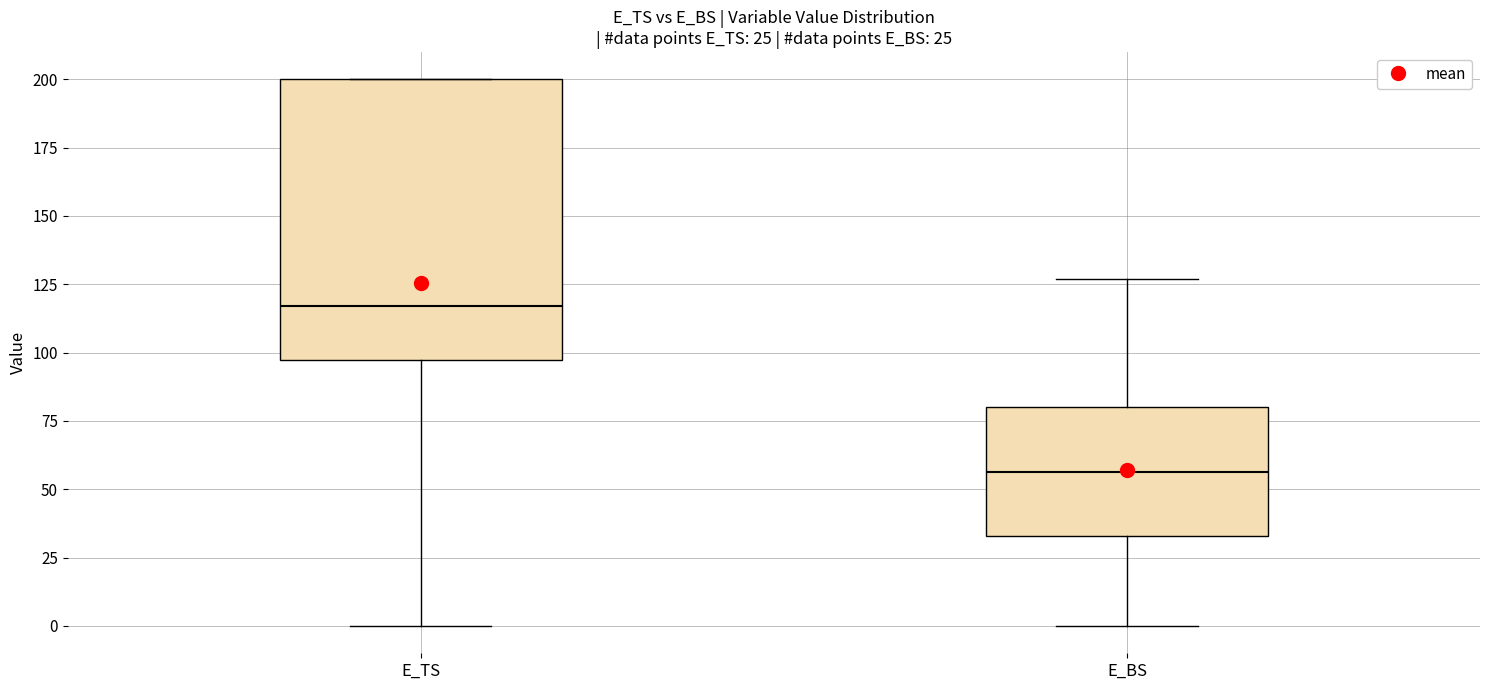

Which box's median line is the highest?

E_TS